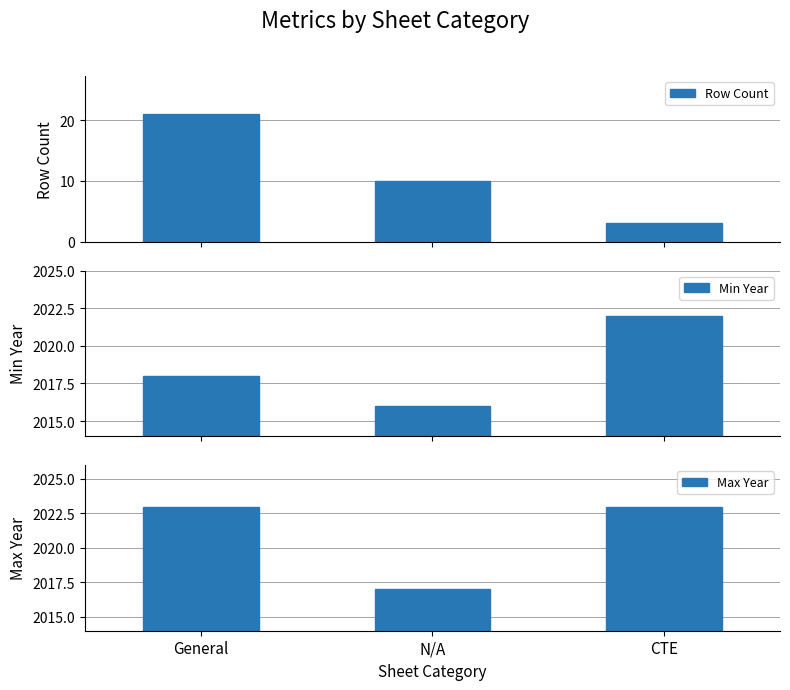

Reading left to right, transcribe all the data shown in this chart.

Row Count: 21	10	3
Min Year: 2018	2016	2022
Max Year: 2023	2017	2023